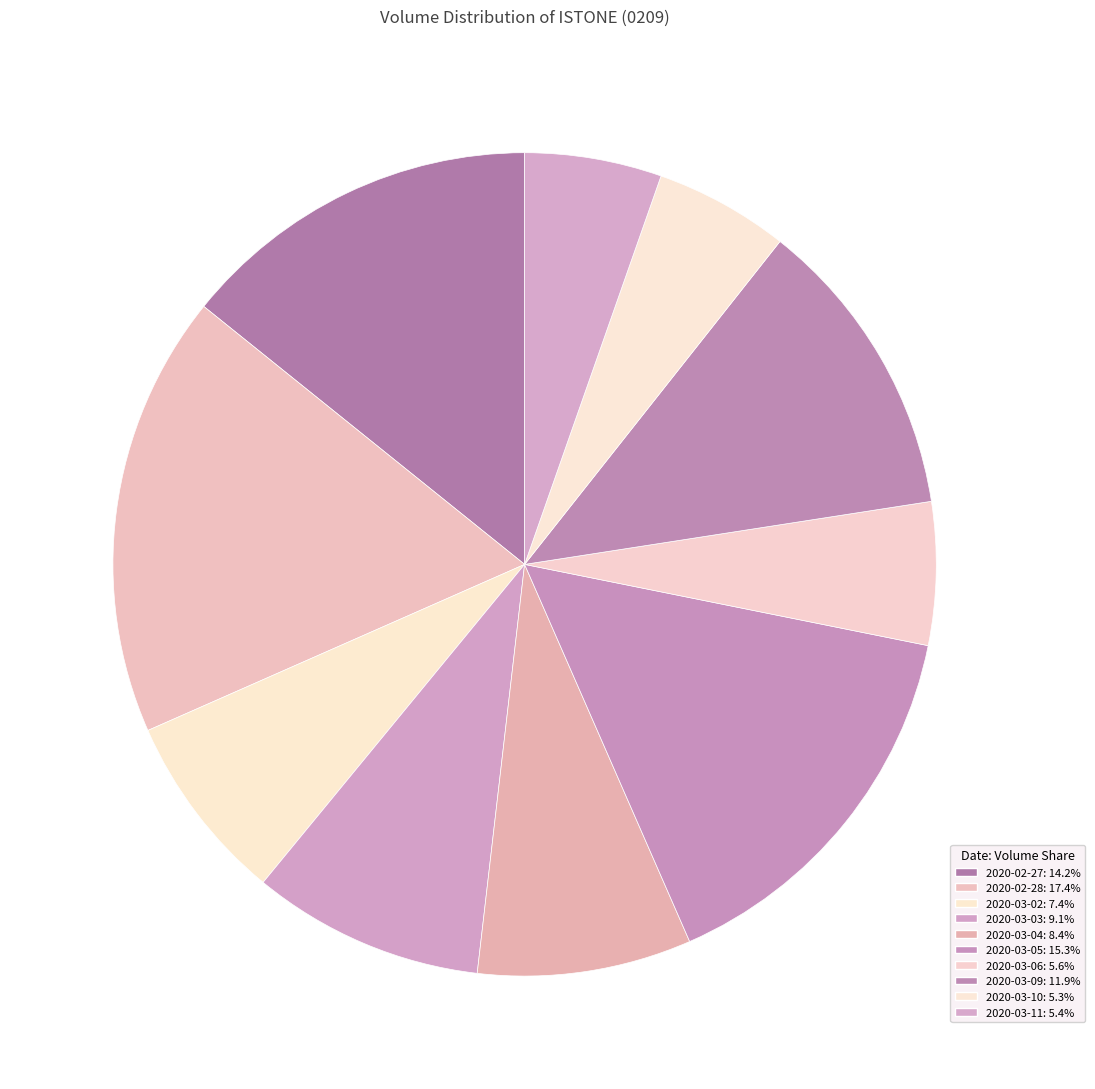

What percentage do 2020-03-10 and 2020-03-02 together represent?

12.7%